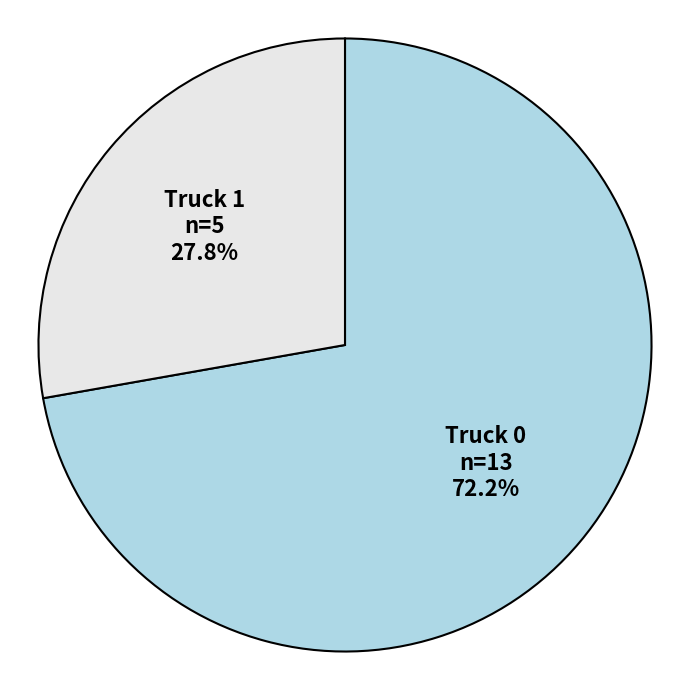

Rank the categories by value from lowest to highest.

Truck 1, Truck 0